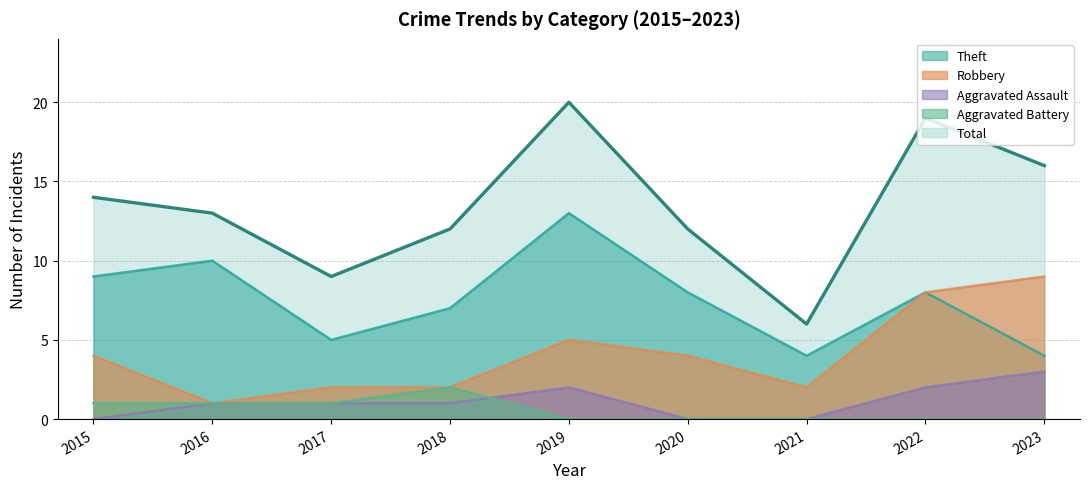

True or false: Robbery has a value of 1 at 2016.

True